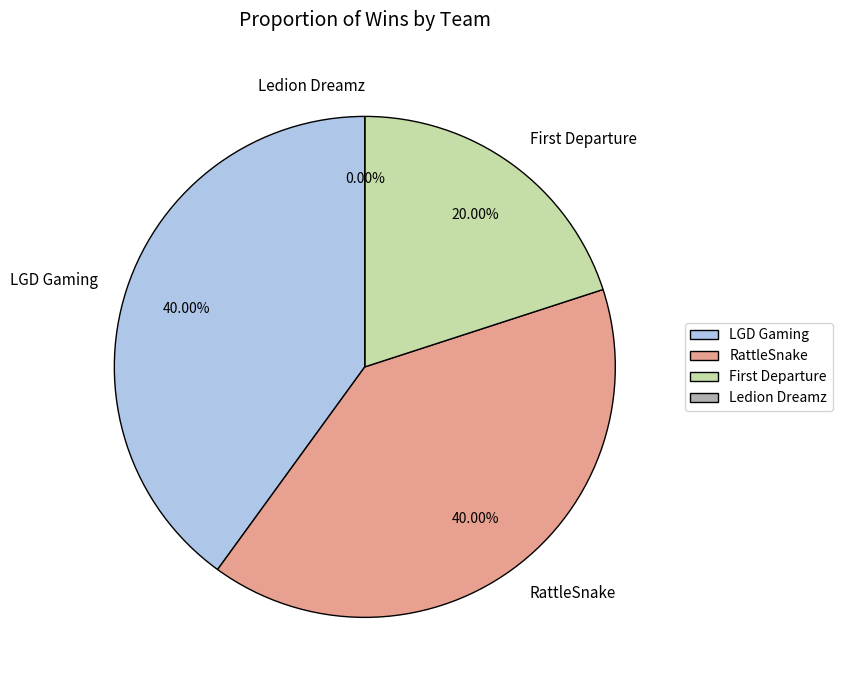

Count the number of slices in the pie.

4